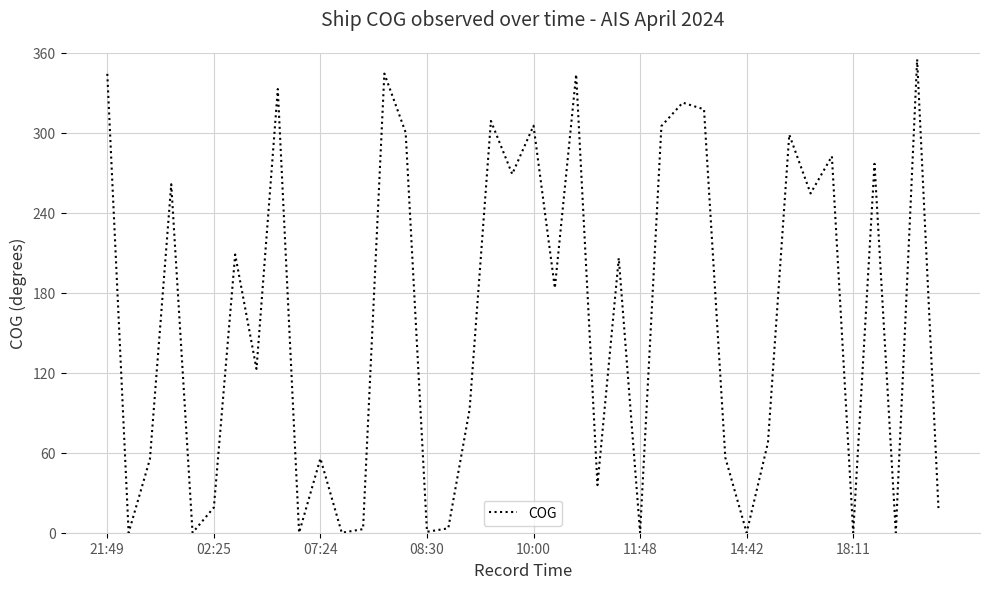

Is this an area chart (filled region under the line)?

No